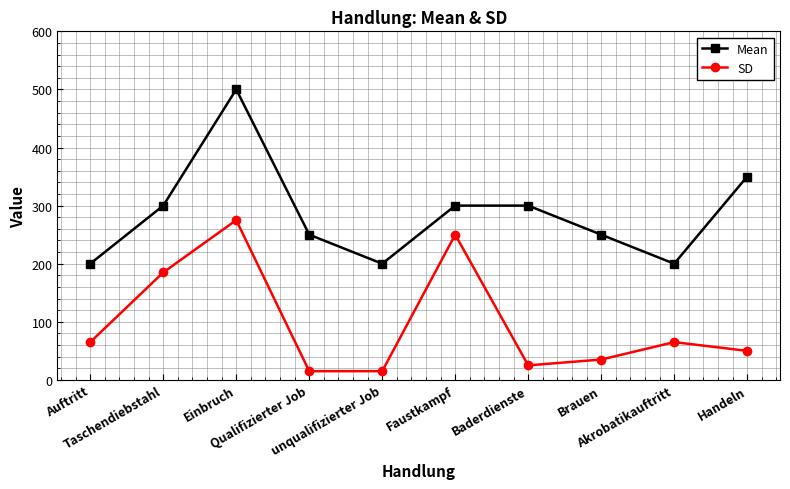

At which category is the sum across all series the highest?

Einbruch